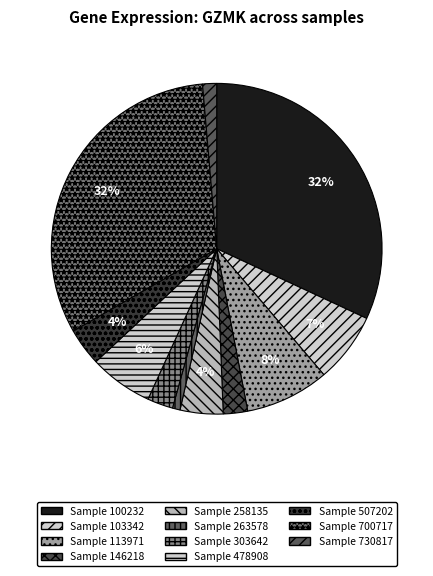

Which slice is the largest?

100232